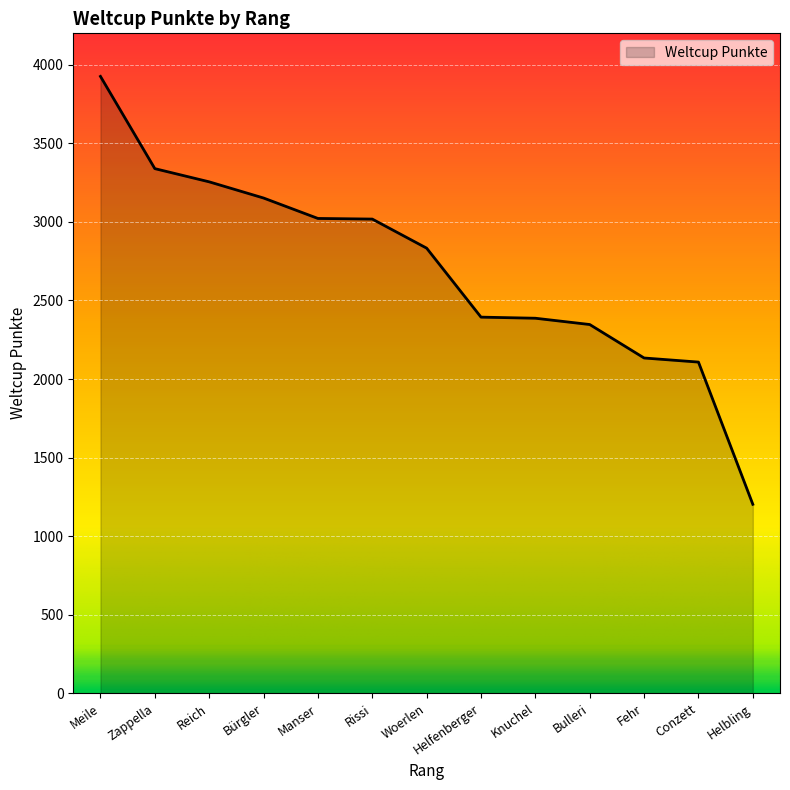

What is the difference between the maximum and minimum values?

2723